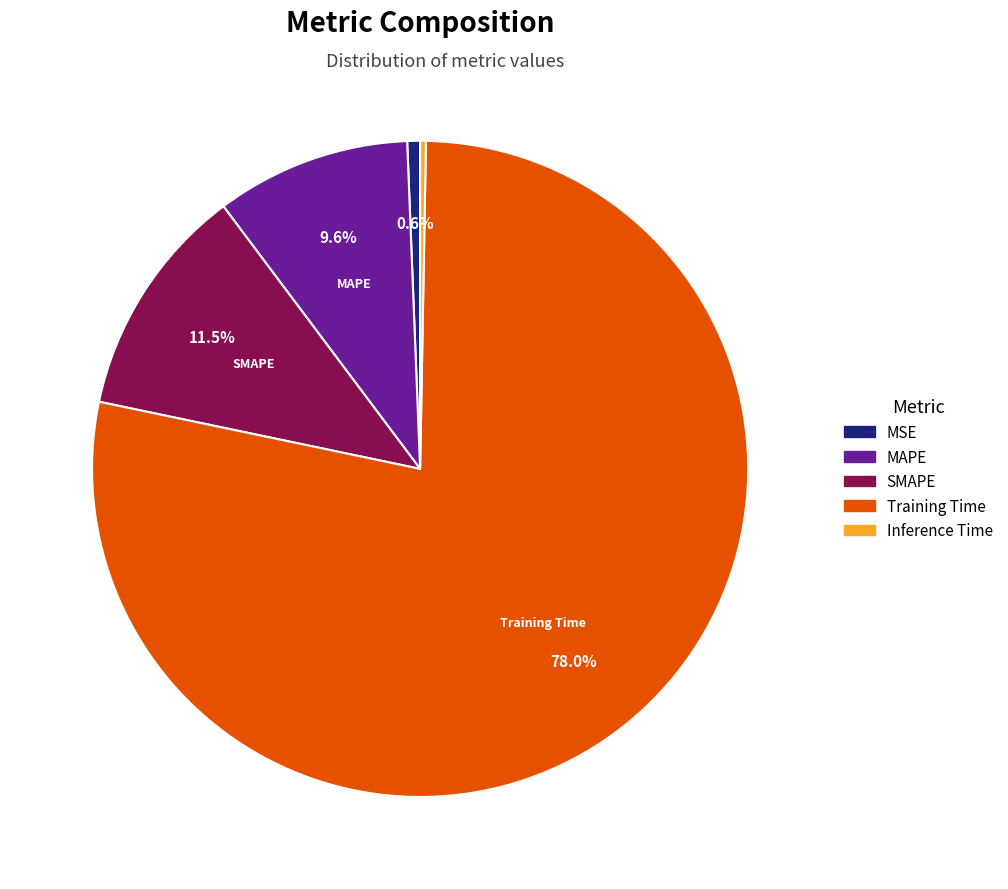

To the nearest percent, what is the average slice percentage?

20%